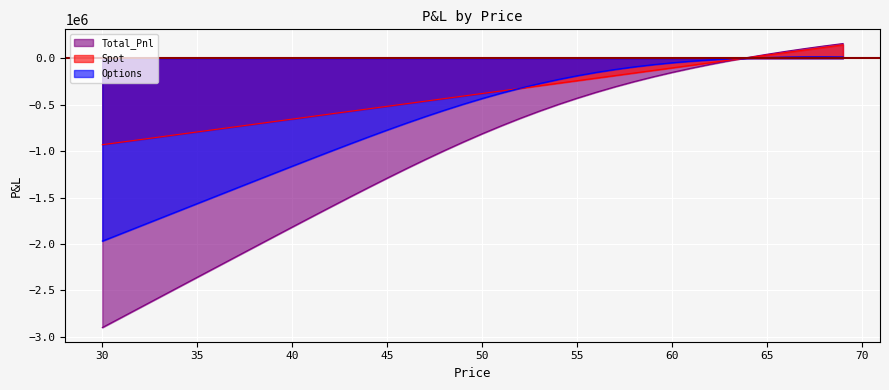

At which category does Options reach its first local peak?

68